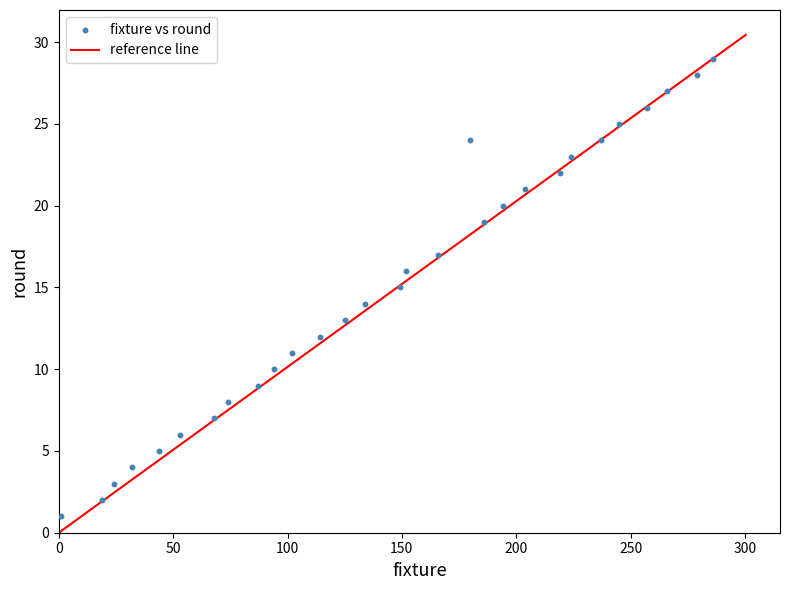

What is the range of X values (max minus min)?

285